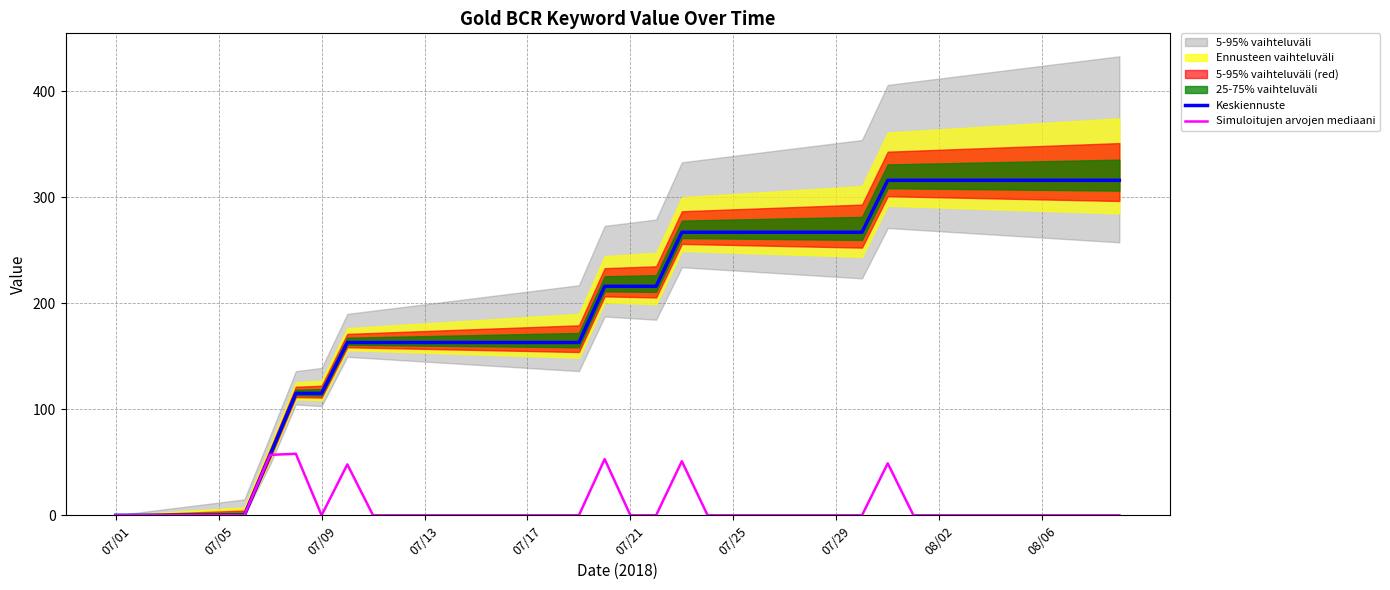

True or false: Keskiennuste and Simuloitujen arvojen mediaani intersect in this chart.

False